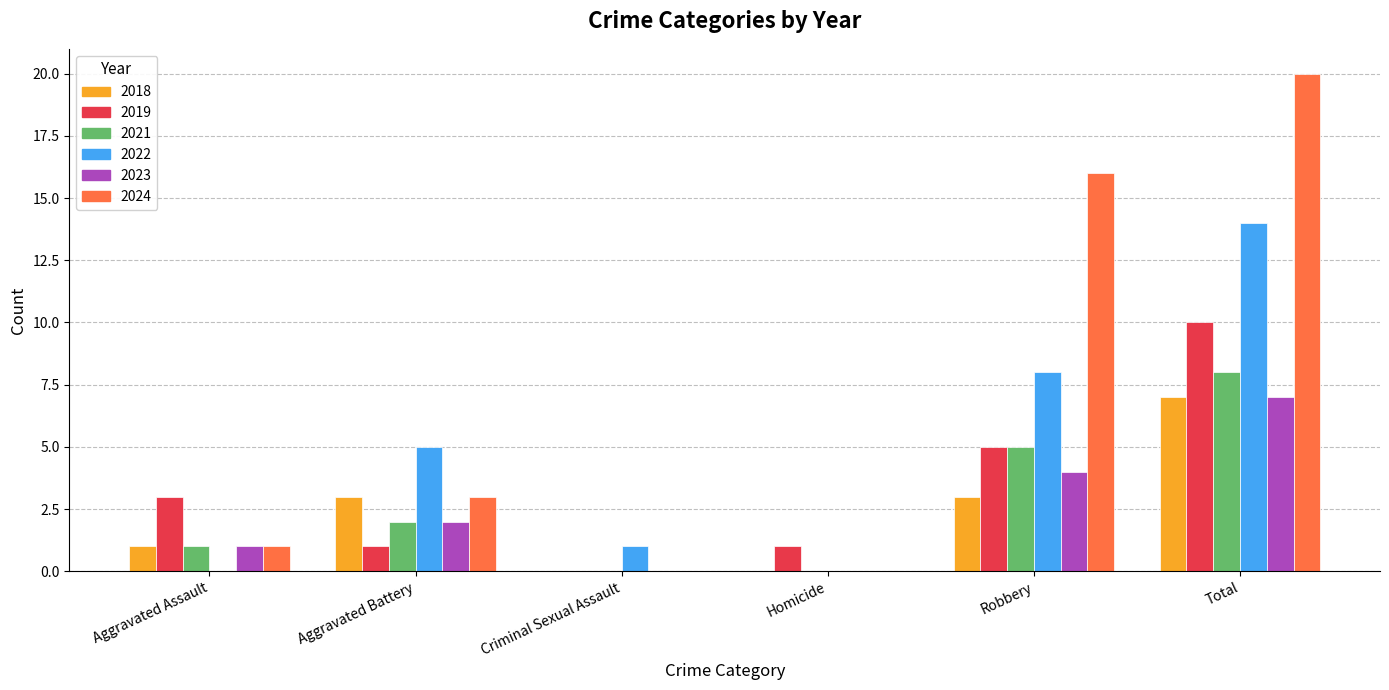

Does the chart contain stacked bars?

No